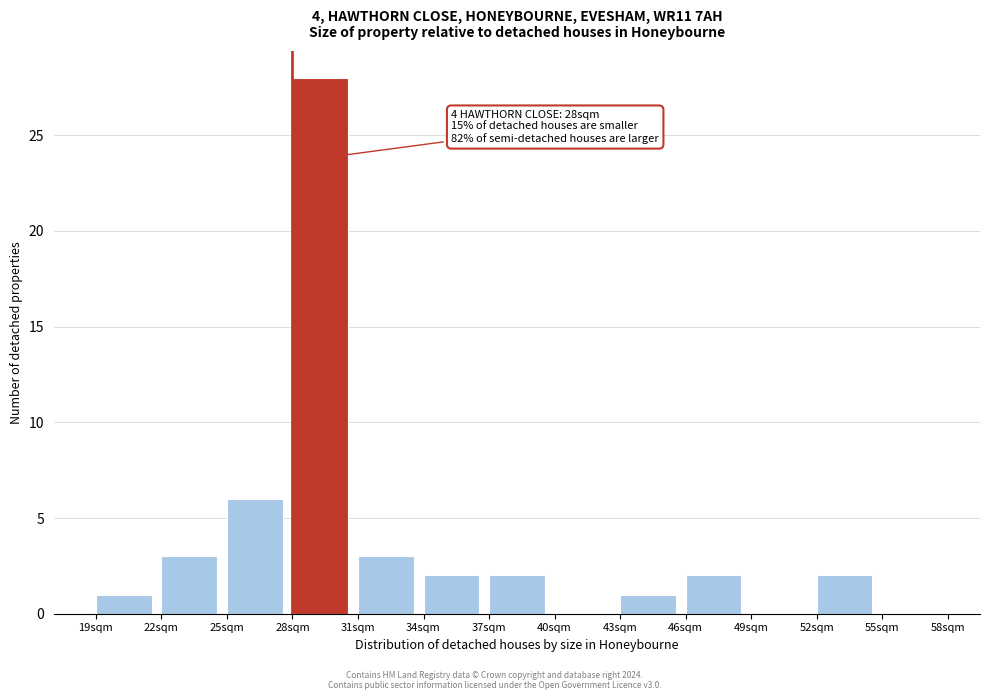

Reading left to right, transcribe all the data shown in this chart.

19sqm=1	22sqm=3	25sqm=6	28sqm=28	31sqm=3	34sqm=2	37sqm=2	40sqm=0	43sqm=1	46sqm=2	49sqm=0	52sqm=2	55sqm=0